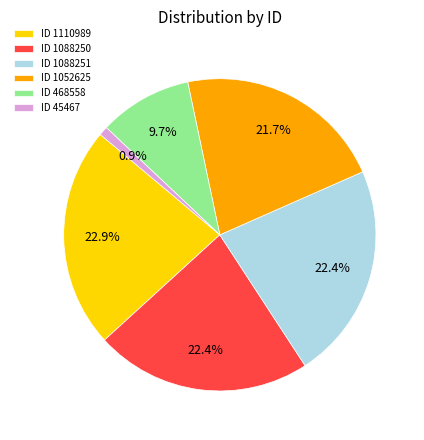

Approximately how many times larger is the value at ID 1110989 compared to ID 45467?

24.4